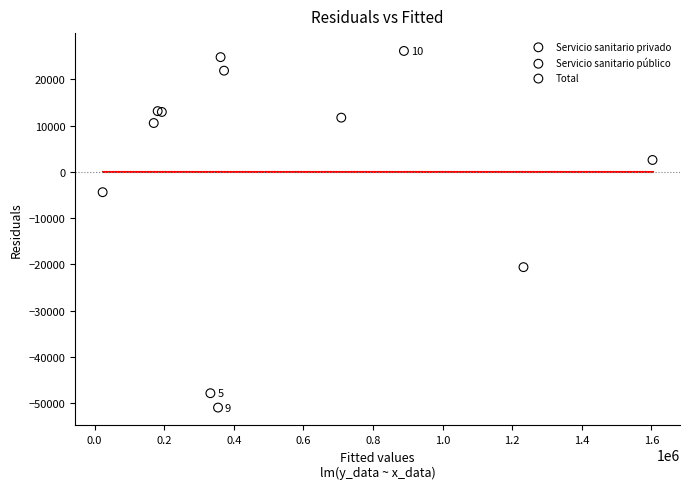

Which series has the largest Y range (max minus min)?

Total